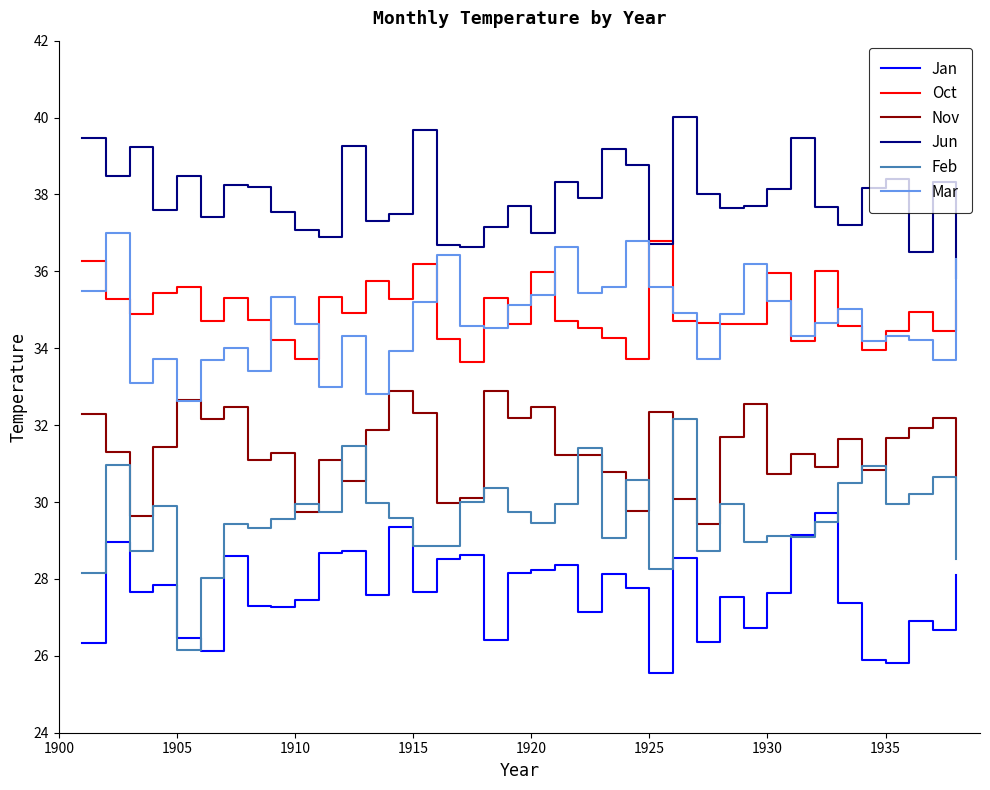

What is the smallest value displayed?

25.6